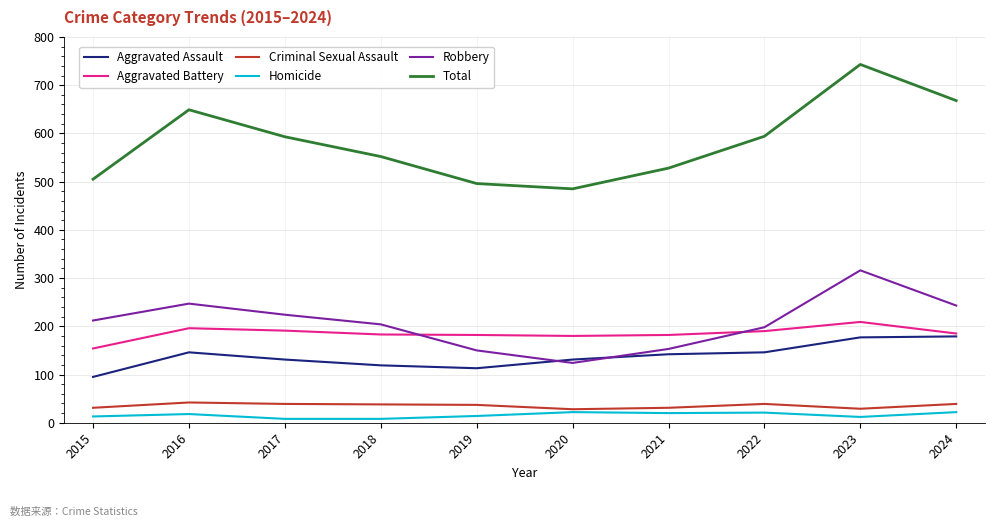

What is the lowest value of the Criminal Sexual Assault series?

28